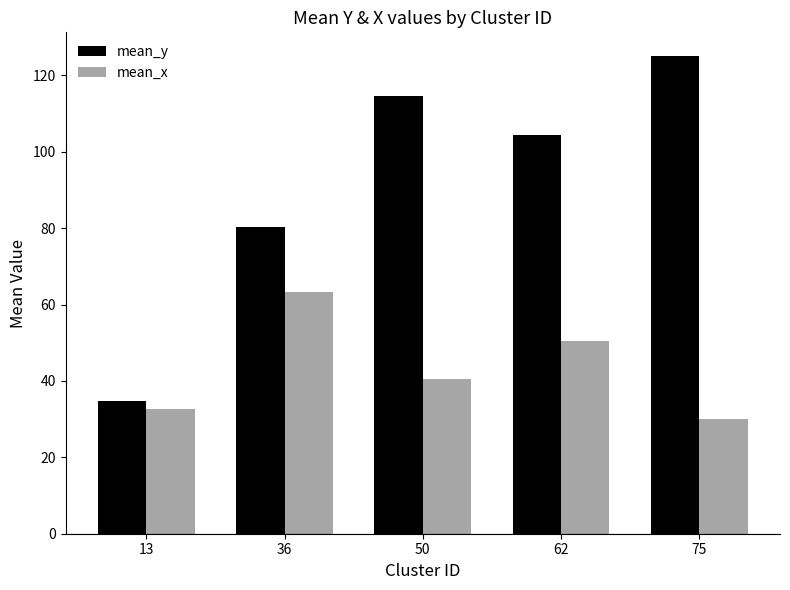

Rank the series by their average value, from highest to lowest.

mean_y, mean_x